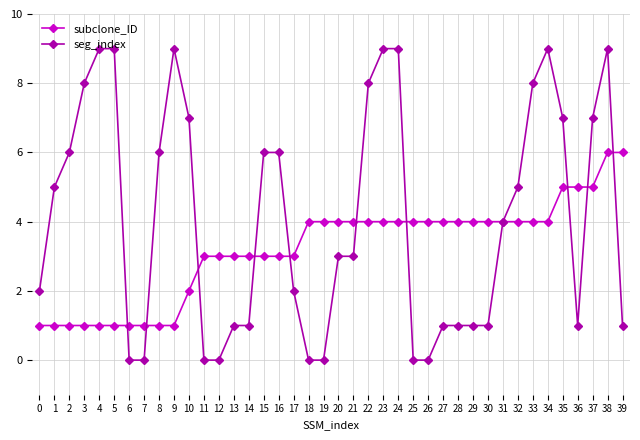

True or false: seg_index and subclone_ID intersect in this chart.

True